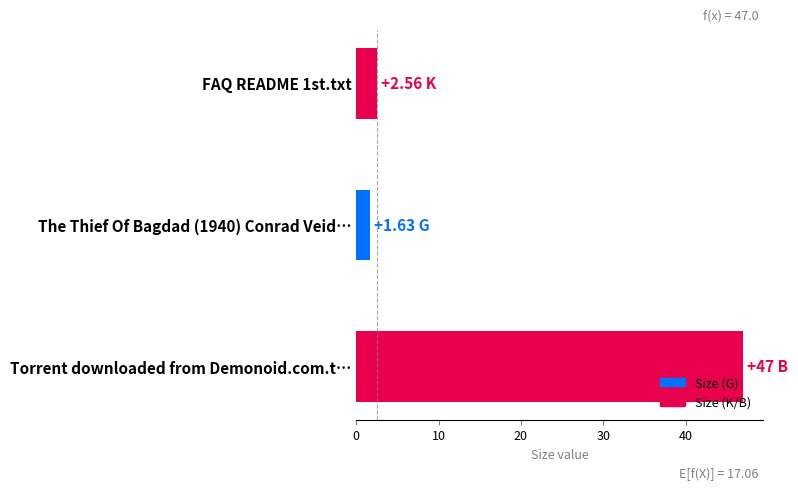

What is the difference between the maximum and minimum values?

45.4